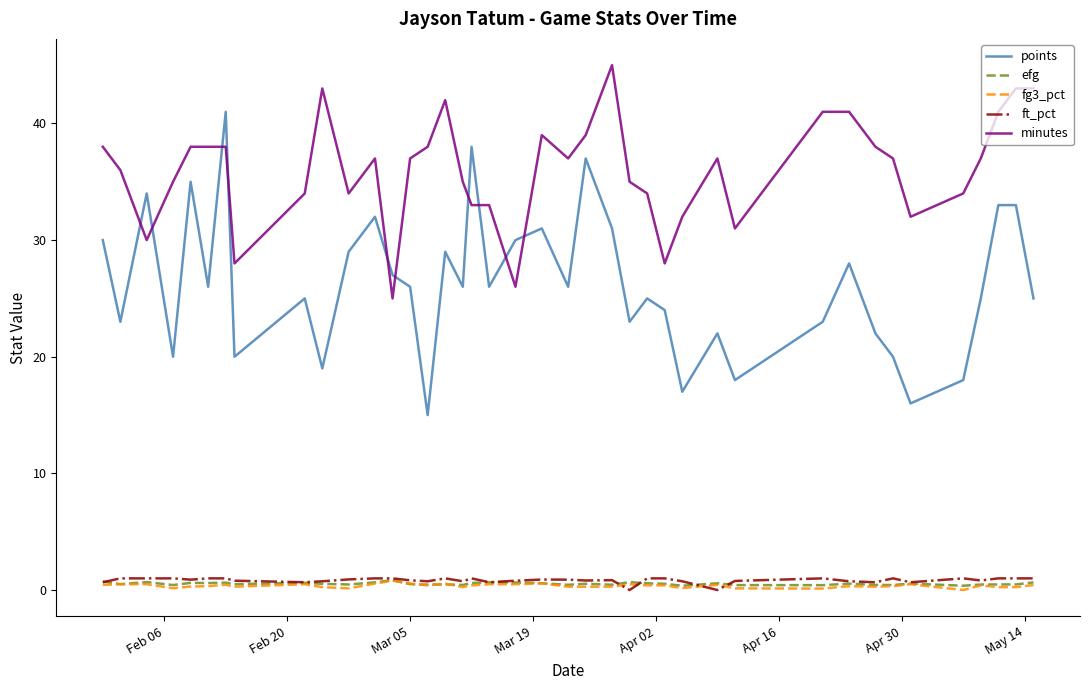

Which series has the largest range (max minus min)?

points